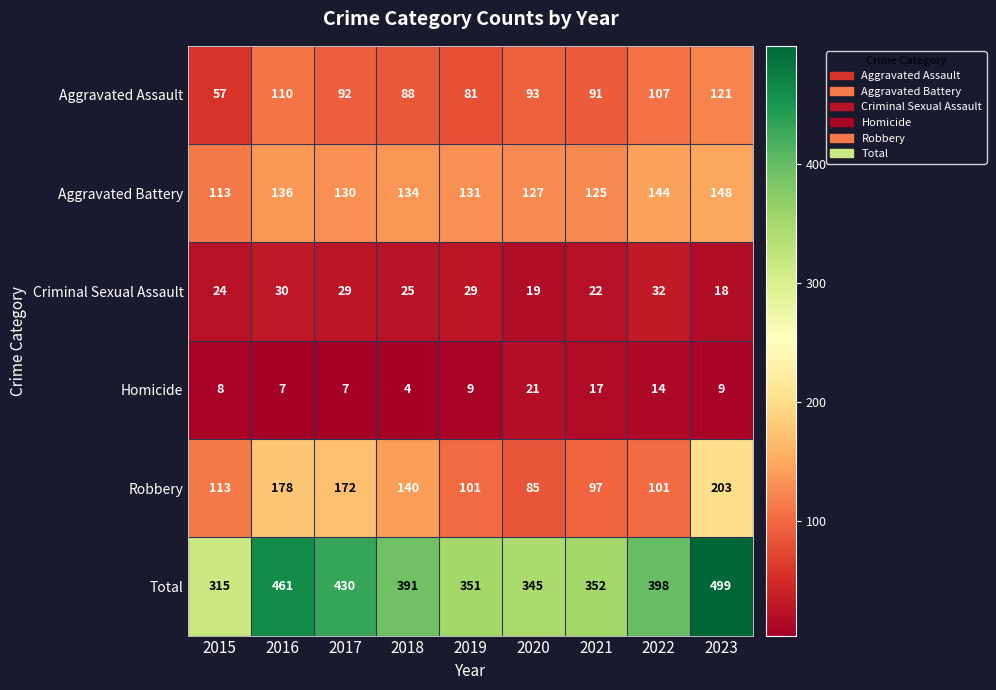

Which series has the widest spread of values?

Total